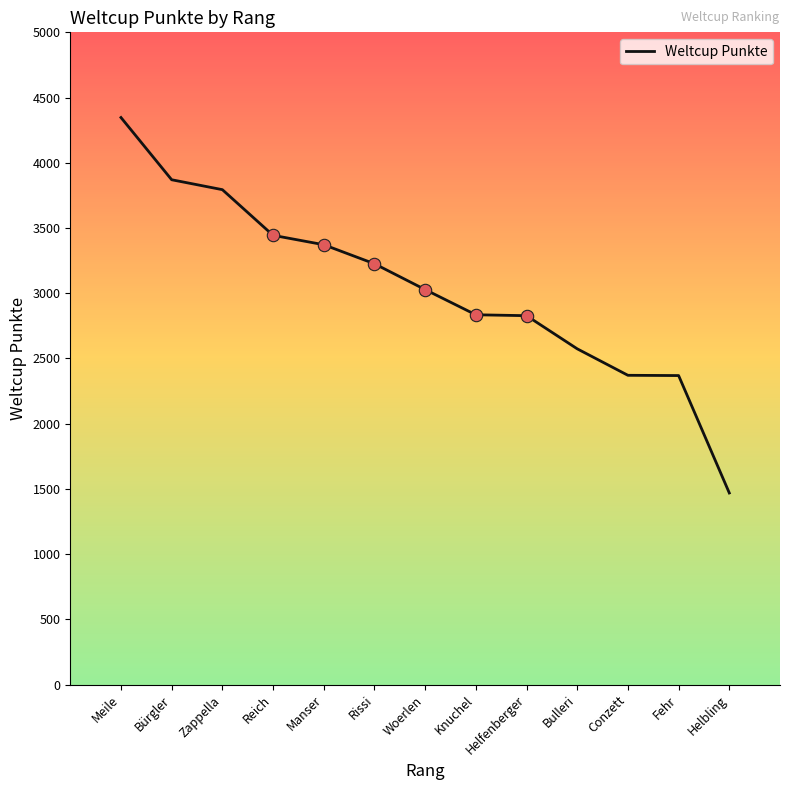

Which has a higher value, Helbling or Woerlen?

Woerlen